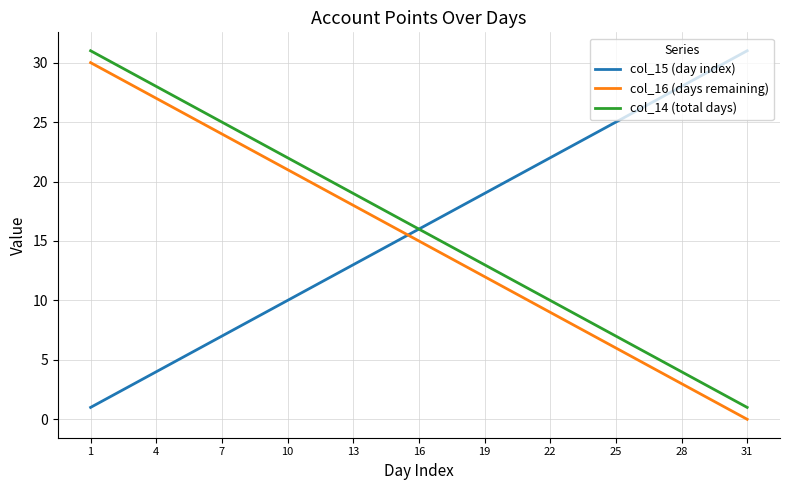

What is the greatest value displayed?

31